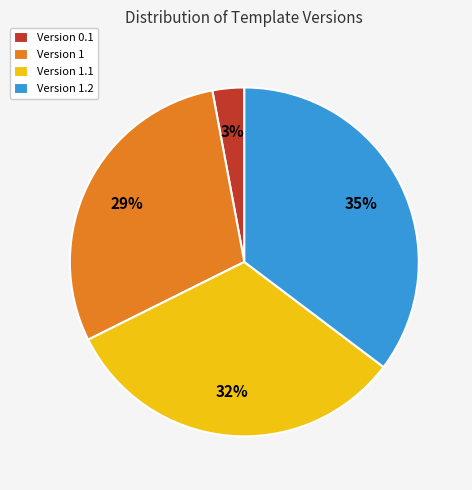

Is there any slice that represents more than half of the pie?

No